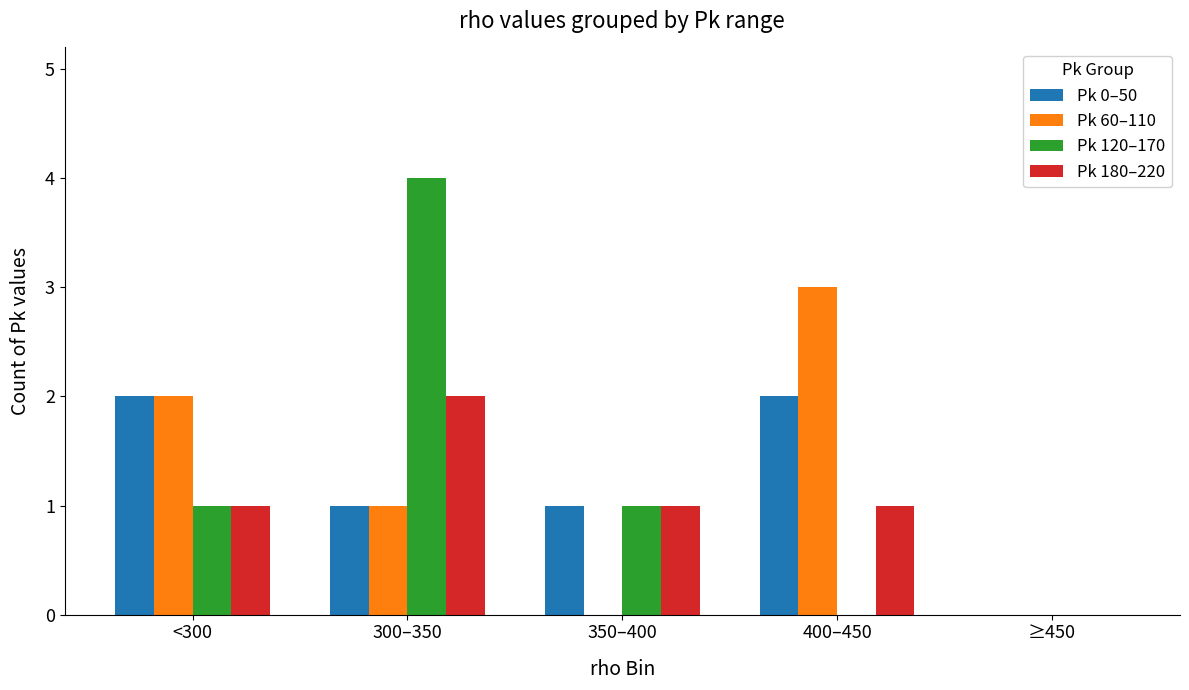

The value of Pk 180–220 at ≥450 is -1. True or false?

False